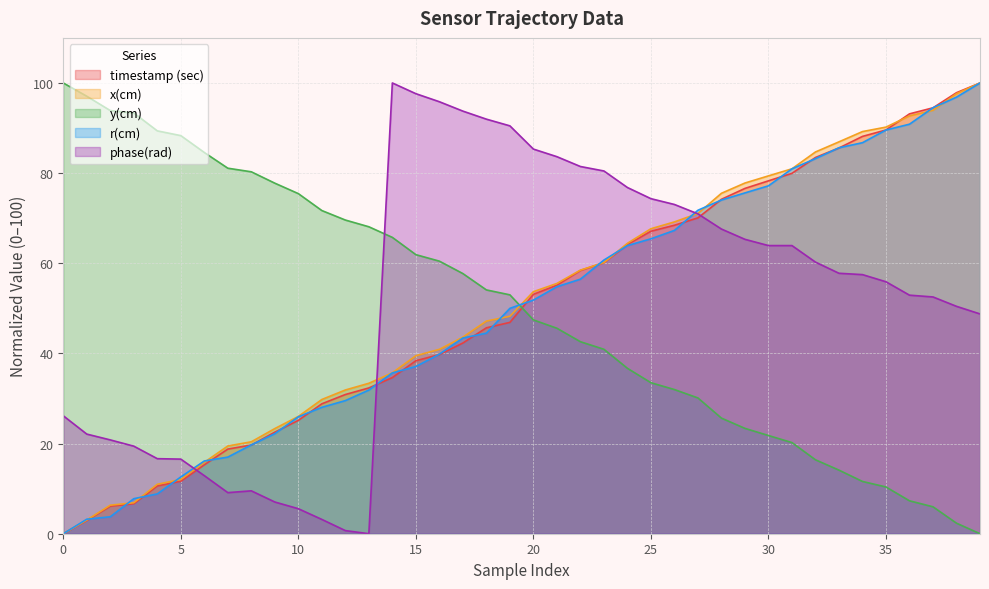

How many data points in x(cm) are above 53?

20